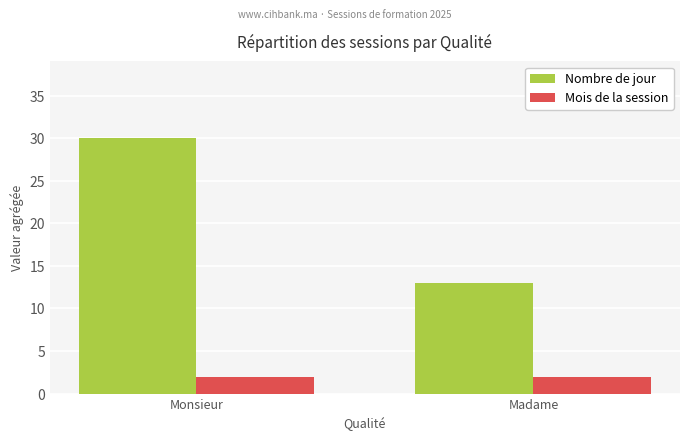

What are all the series names shown in the legend?

Nombre de jour, Mois de la session